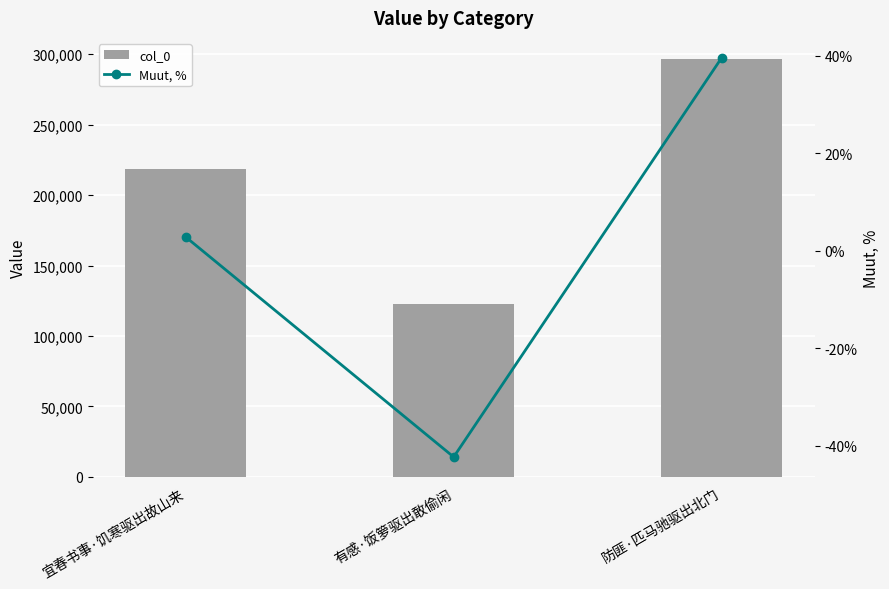

Count the number of categories in the chart.

3